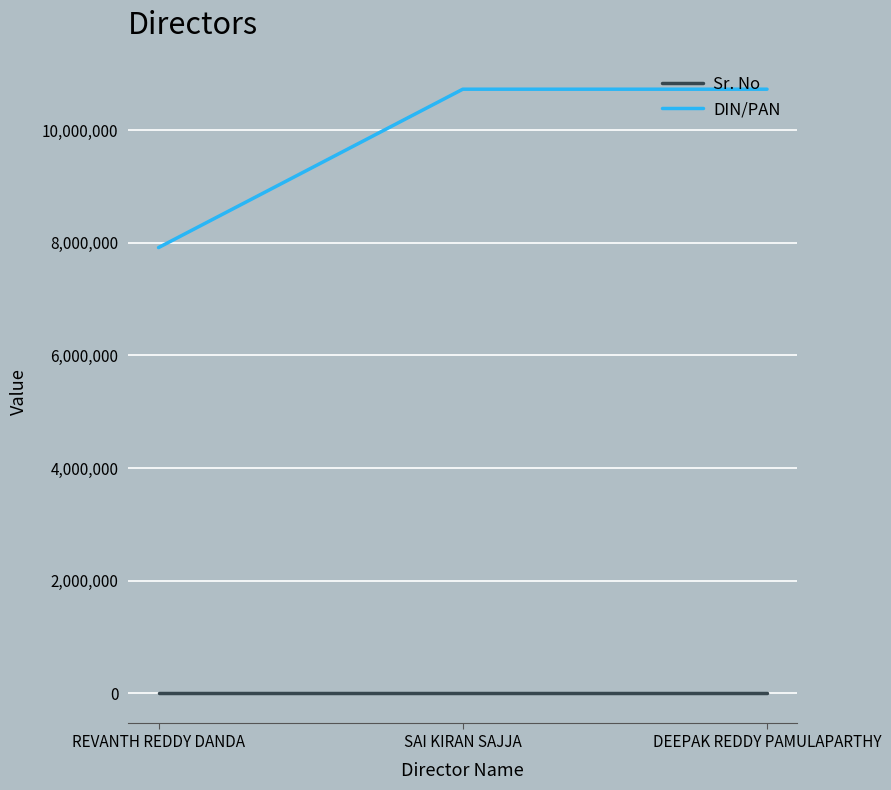

What is the maximum value for DIN/PAN?

10728403